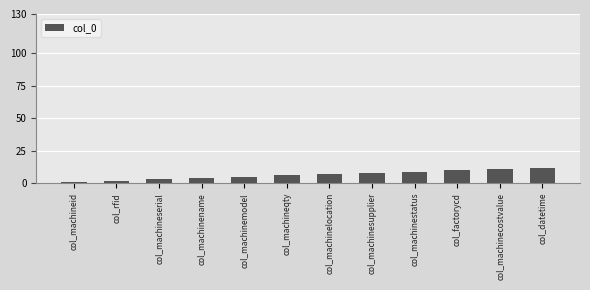

What is the difference between the maximum and minimum values?

11